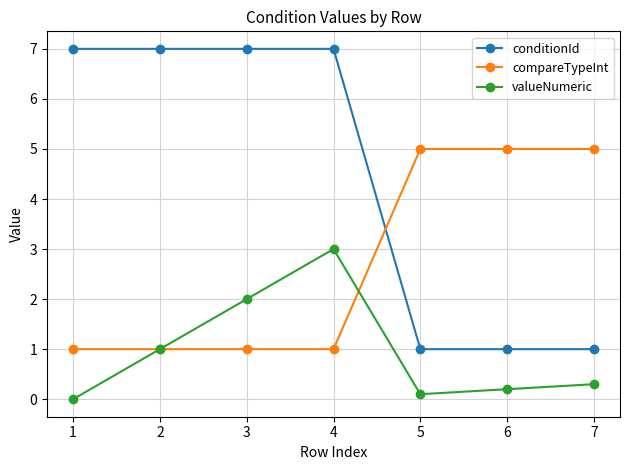

How many lines are shown in the chart?

3